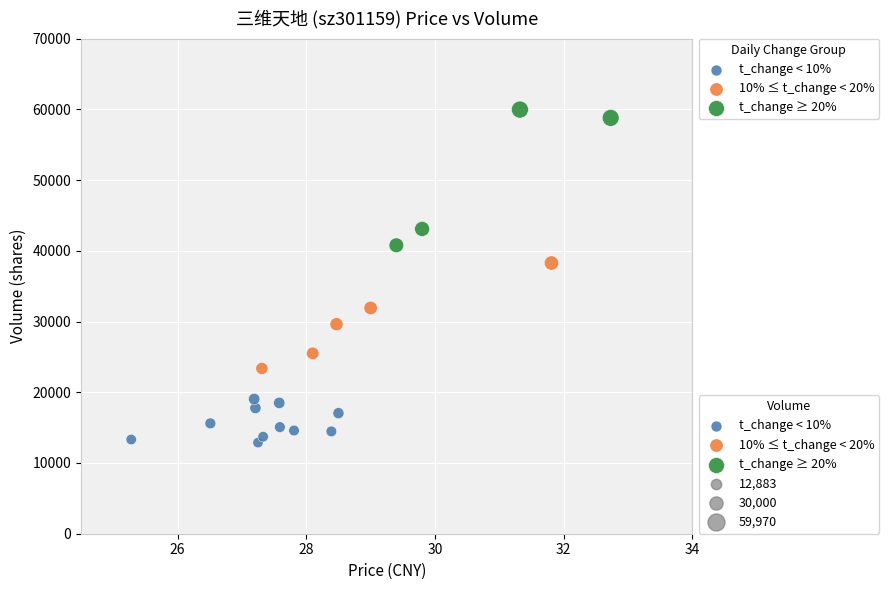

Which series reaches the minimum Y coordinate?

t_change < 10%